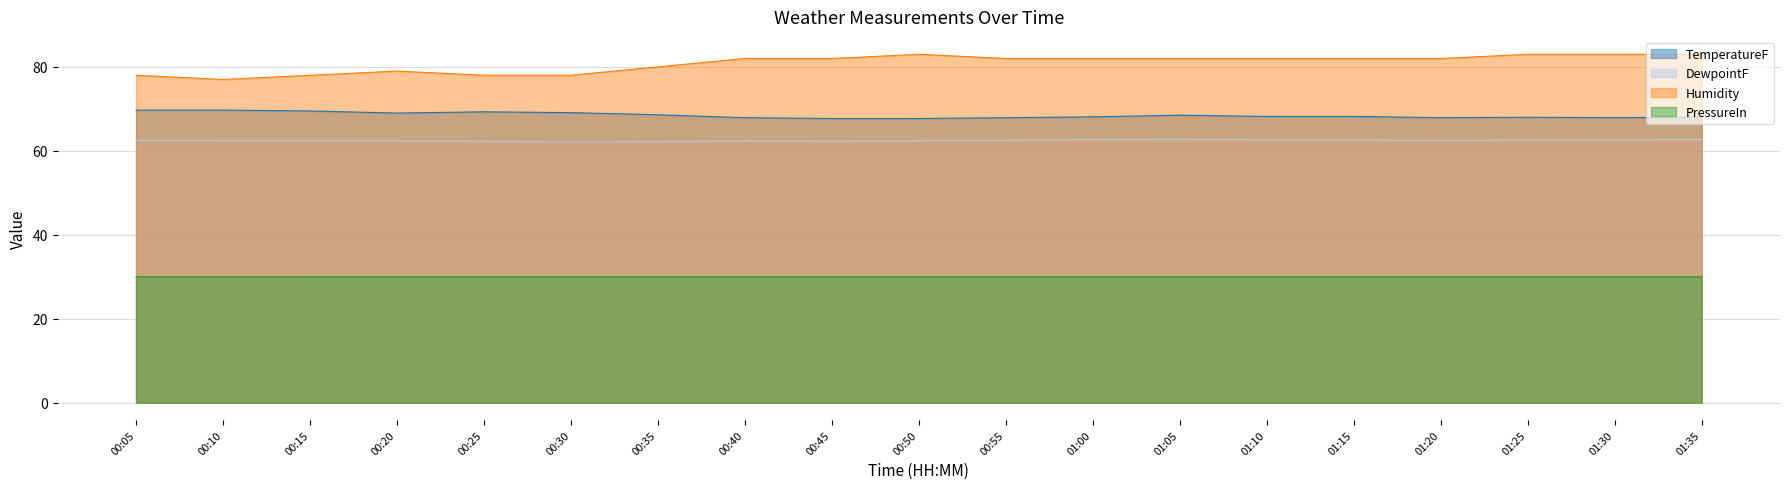

True or false: PressureIn has more than 0 interior local peaks.

False